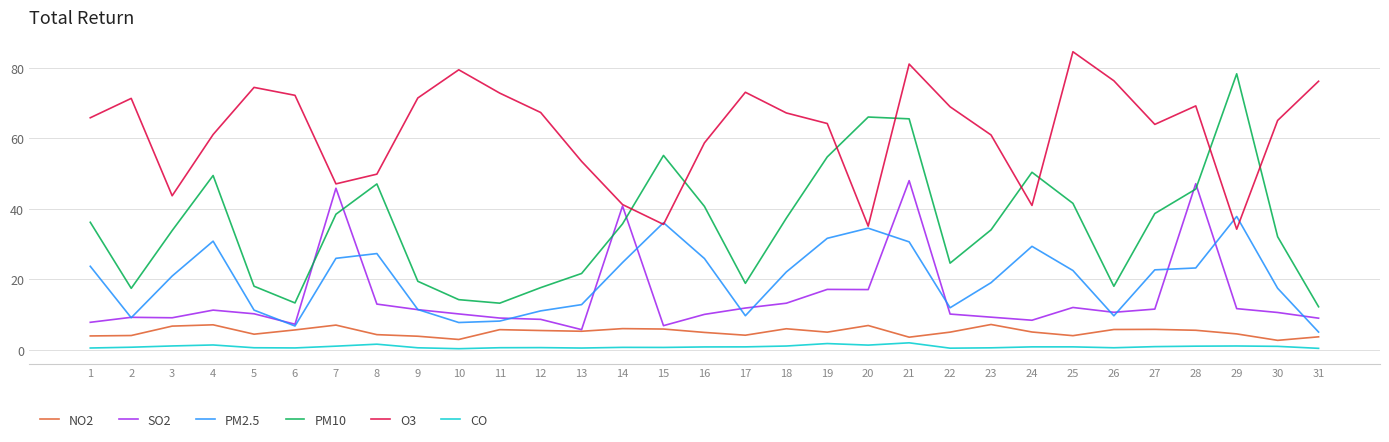

True or false: NO2 has a value of 5.6 at 28.

True